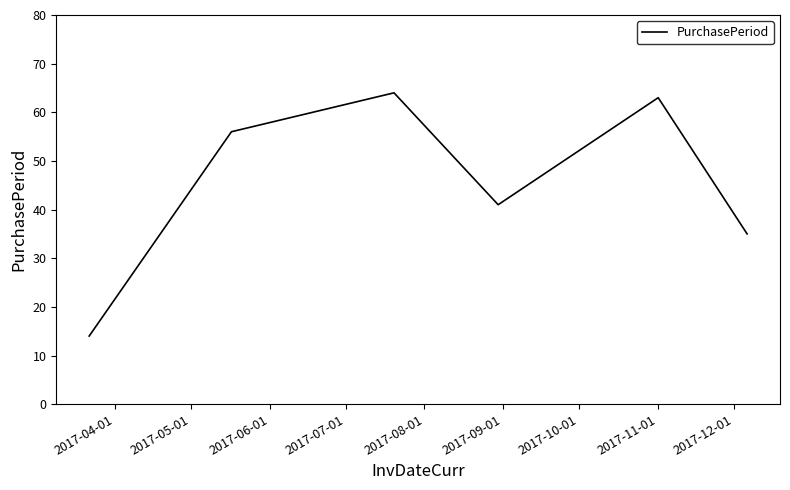

What is the smallest value displayed?

14